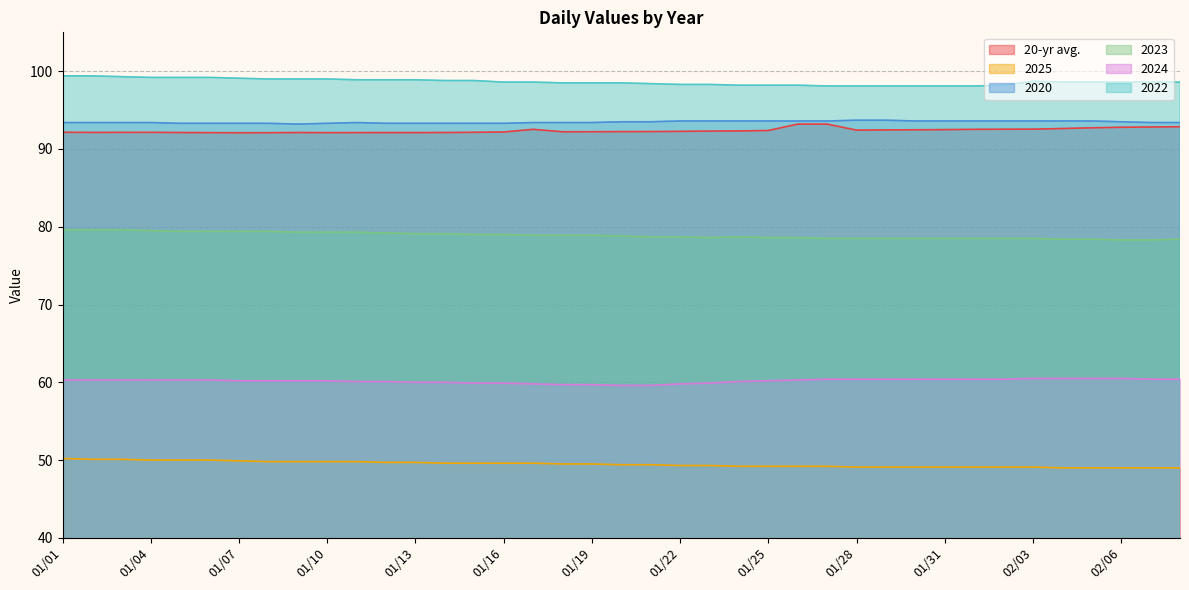

The value of 2023 at 01/04 is 125.4. True or false?

False